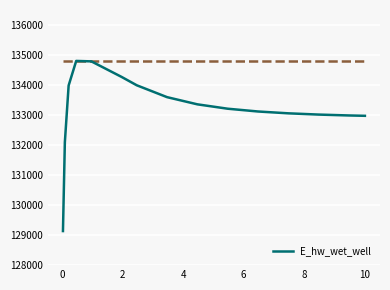

What is the difference between the maximum and minimum values?

5667.7